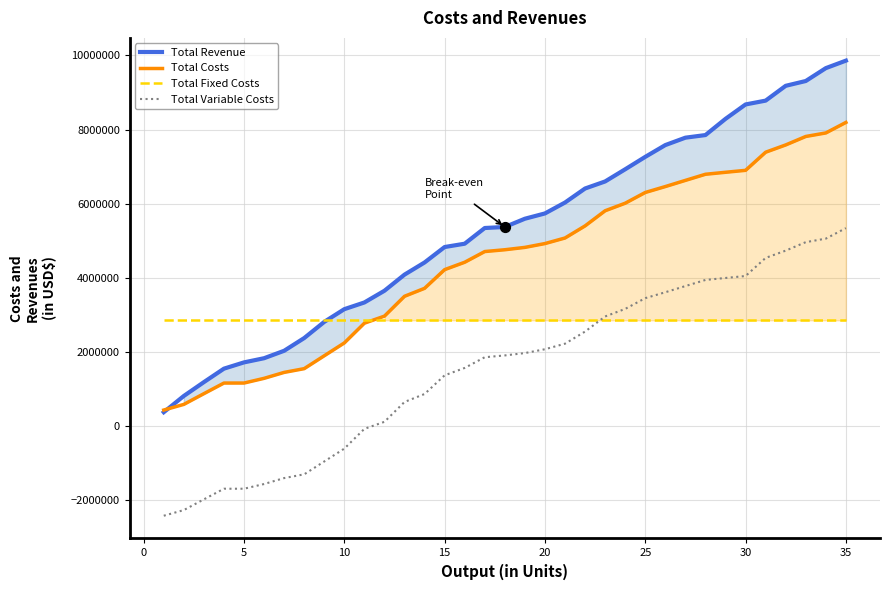

Is the value of Total Revenue at 25 greater than the value of Total Fixed Costs at 13?

No